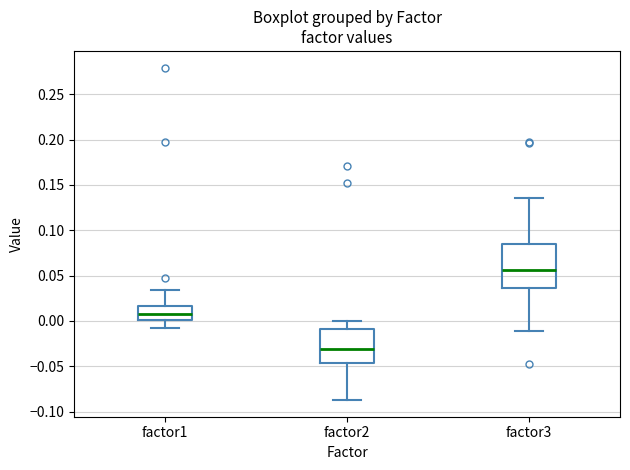

Reading left to right, read every box against the y-axis: the position of its median line, the range the box covers, and the ends of its whiskers. The values are not printed on the chart, so give them approximately, as read against the axis.

factor1: median 0.010, box 0.000 to 0.015, whiskers -0.010 to 0.035
factor2: median -0.030, box -0.045 to -0.010, whiskers -0.085 to 0.000
factor3: median 0.055, box 0.035 to 0.085, whiskers -0.010 to 0.135